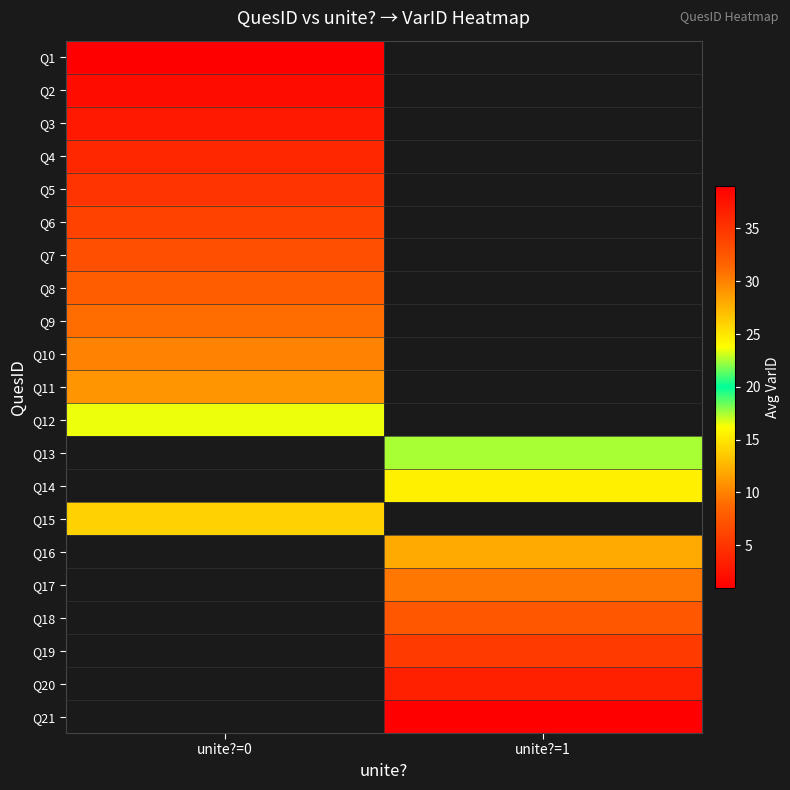

How many values in Q14 are above zero?

1